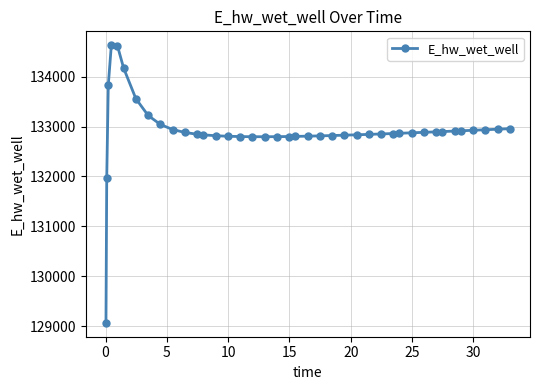

What is the average value?

132917.1